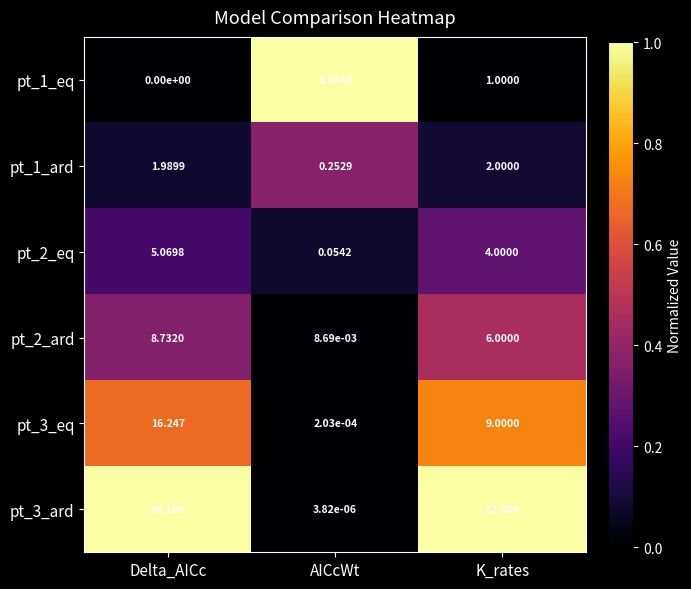

At which label does pt_1_ard first exceed 1?

Delta_AICc